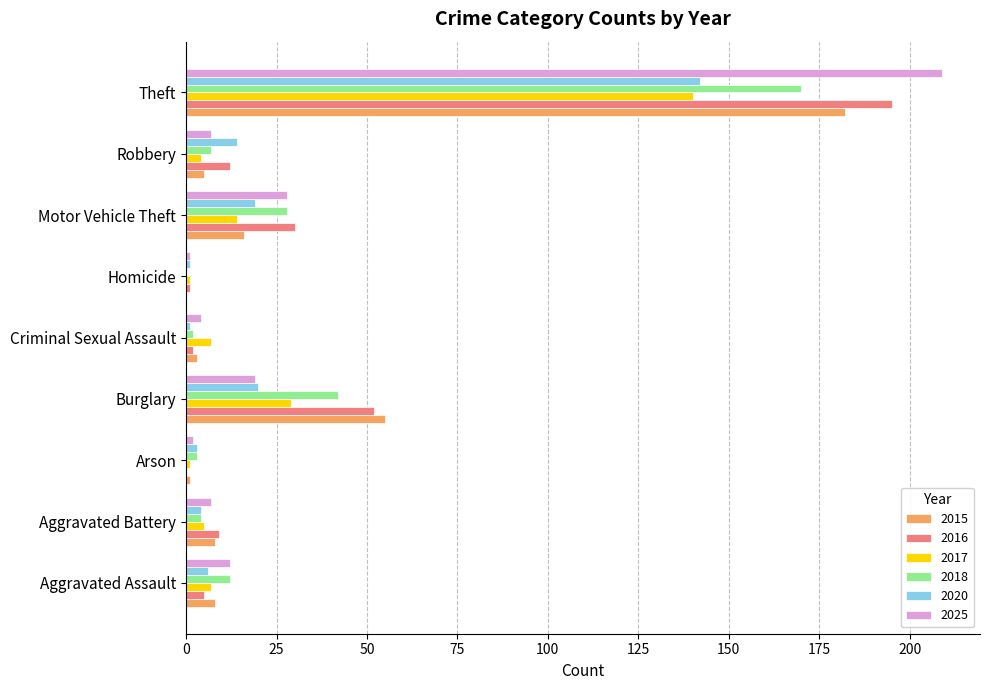

The value of 2015 at Burglary is 74. True or false?

False